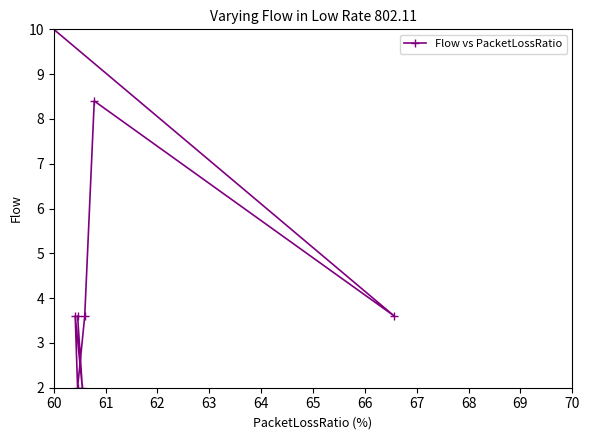

Count the number of values greater than 3.

6